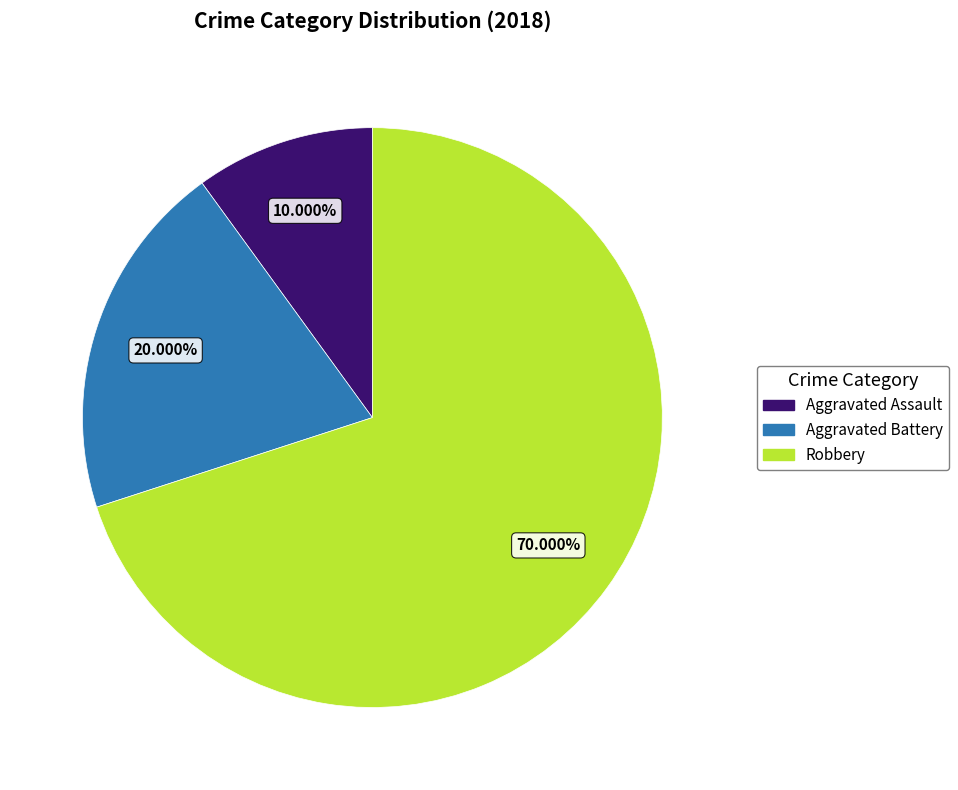

To the nearest percent, what percentage of the pie is Aggravated Battery?

20%